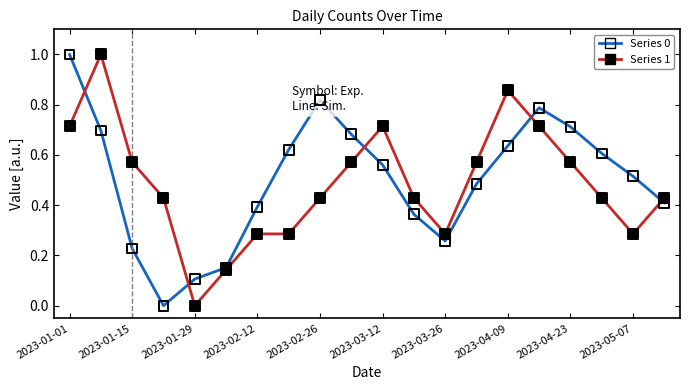

What is the maximum value shown in the chart?

1.0